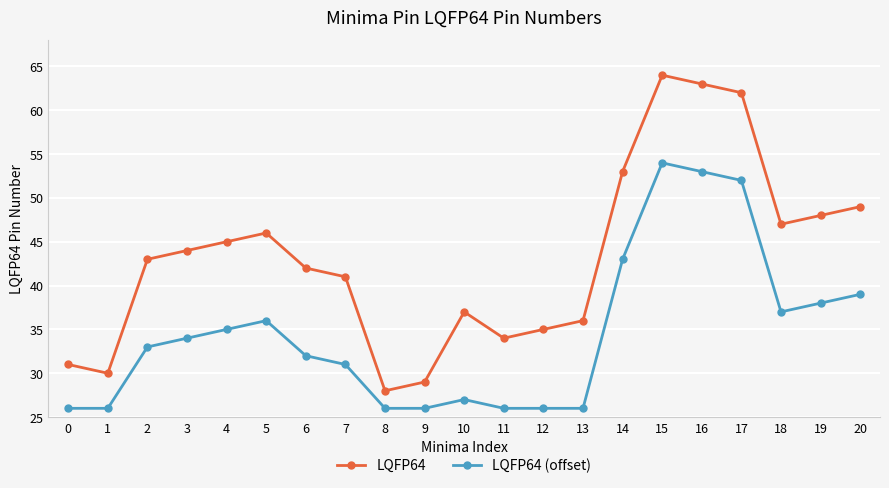

Is it true that LQFP64 (offset) equals 23 at 16?

False